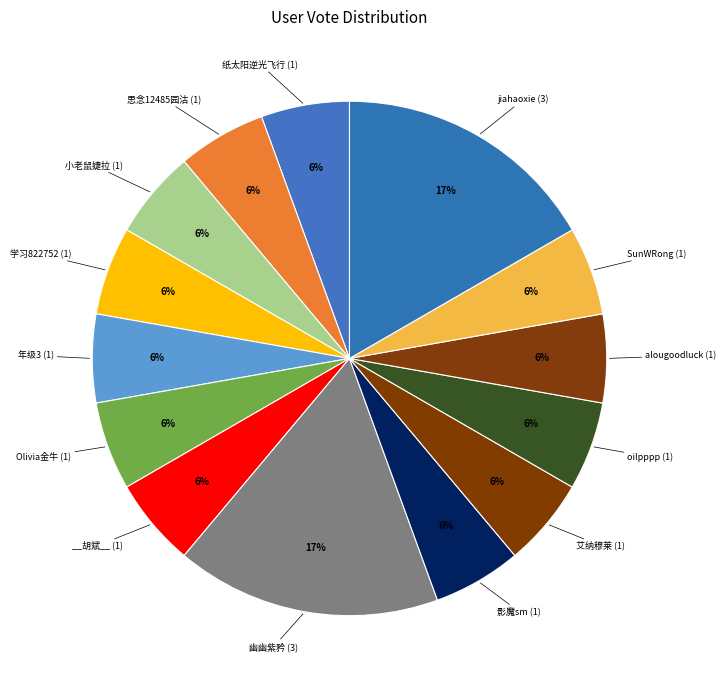

Rank the categories by value from highest to lowest.

幽幽紫矜, jiahaoxie, 纸太阳逆光飞行, 思念12485园沽, 小老鼠婕拉, 学习822752, 年级3, Olivia金牛, __胡斌__, 影魔sm, 艾纳穆莱, oilpppp, alougoodluck, SunWRong